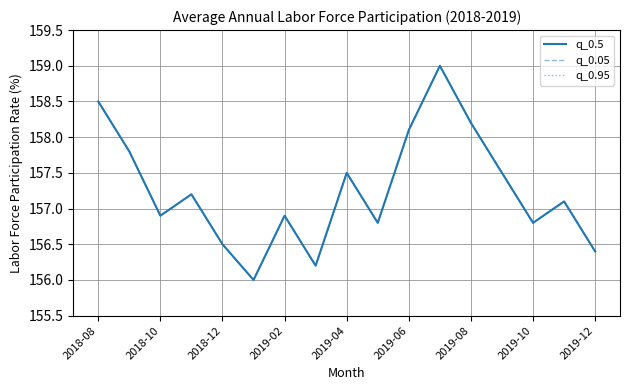

Is this an area chart (filled region under the line)?

No